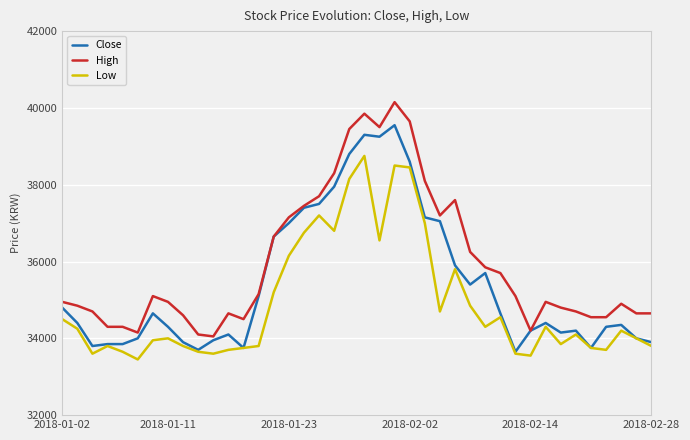

Is this an area chart (filled region under the line)?

No